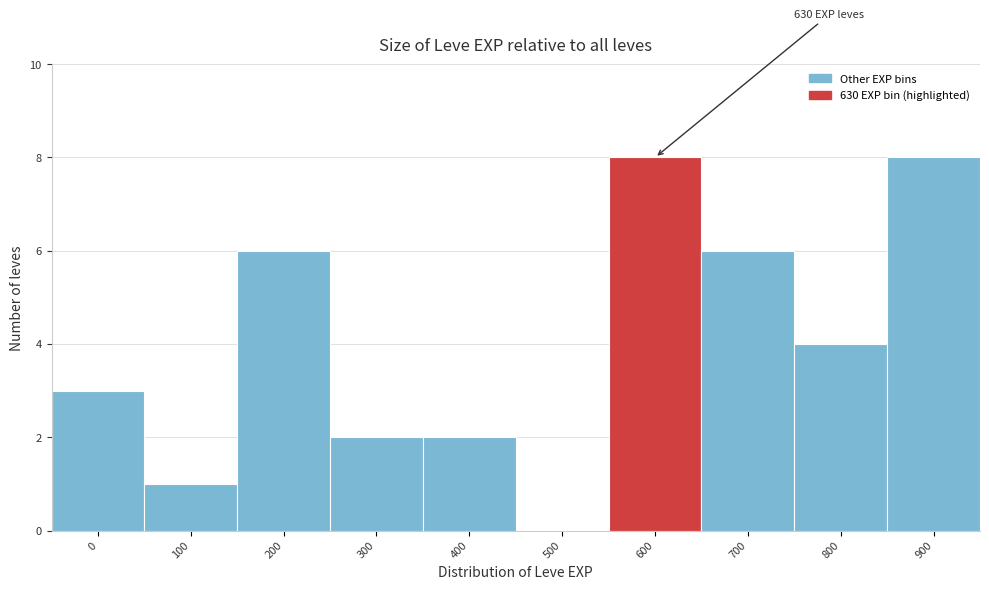

Reading left to right, transcribe all the data shown in this chart.

0=3	100=1	200=6	300=2	400=2	500=0	600=8	700=6	800=4	900=8